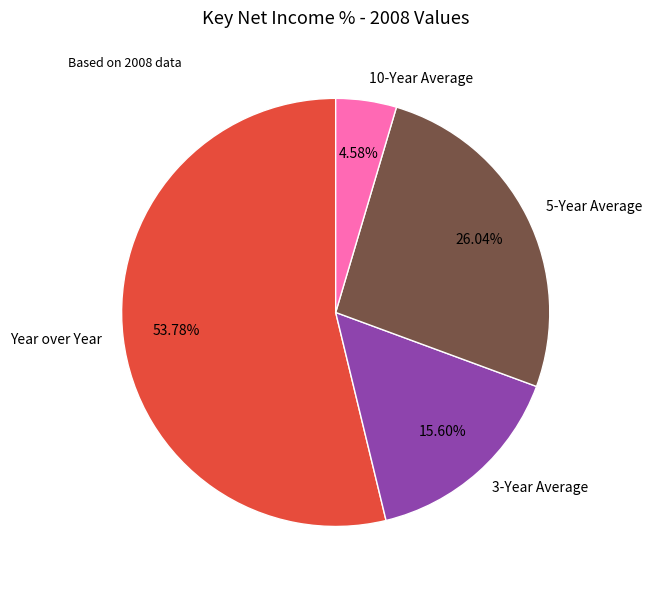

Which has a higher value, 10-Year Average or 5-Year Average?

5-Year Average